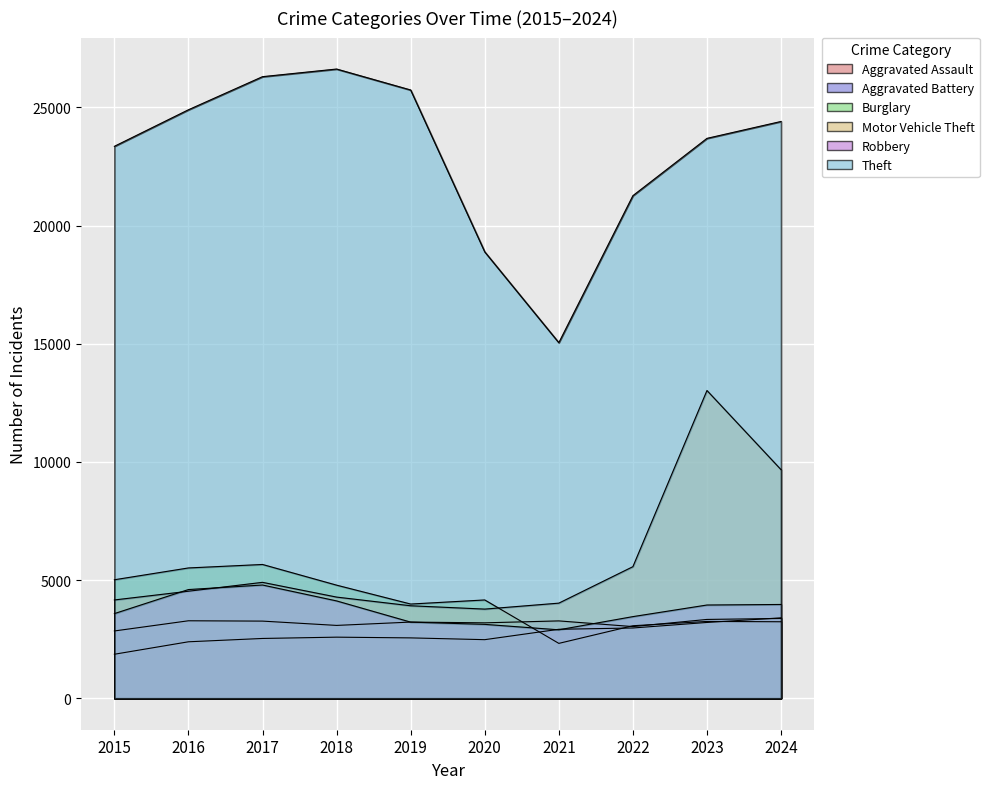

How many interior local valleys does the Aggravated Battery series have?

3